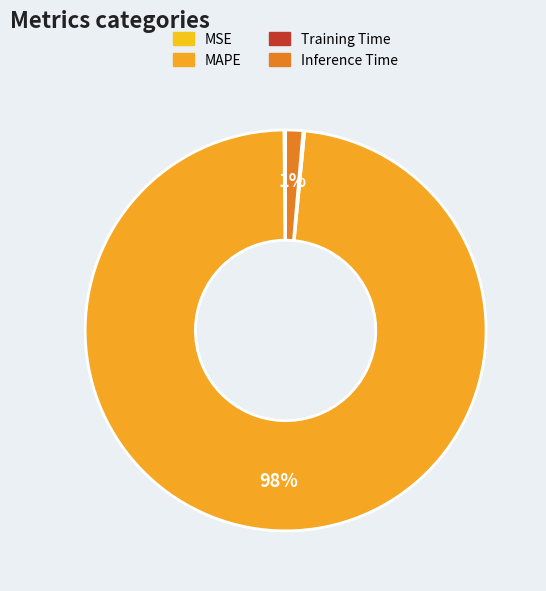

Is the sum of Inference Time and MSE greater than half?

No